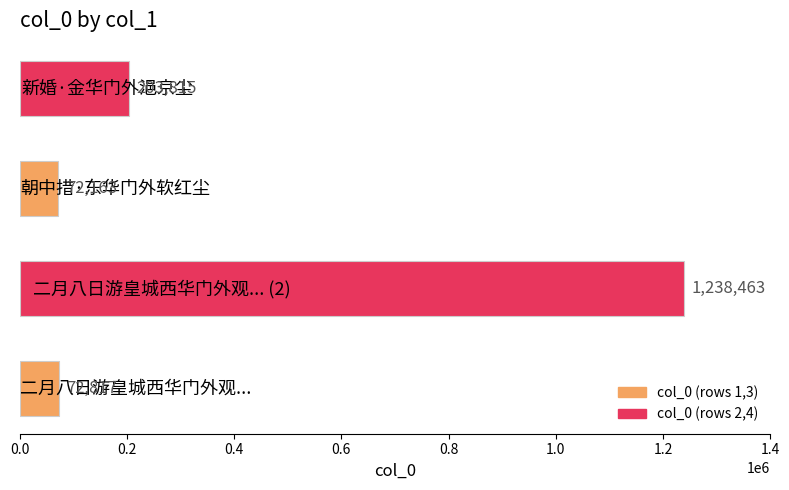

What is the difference between the maximum and minimum values?

1166300